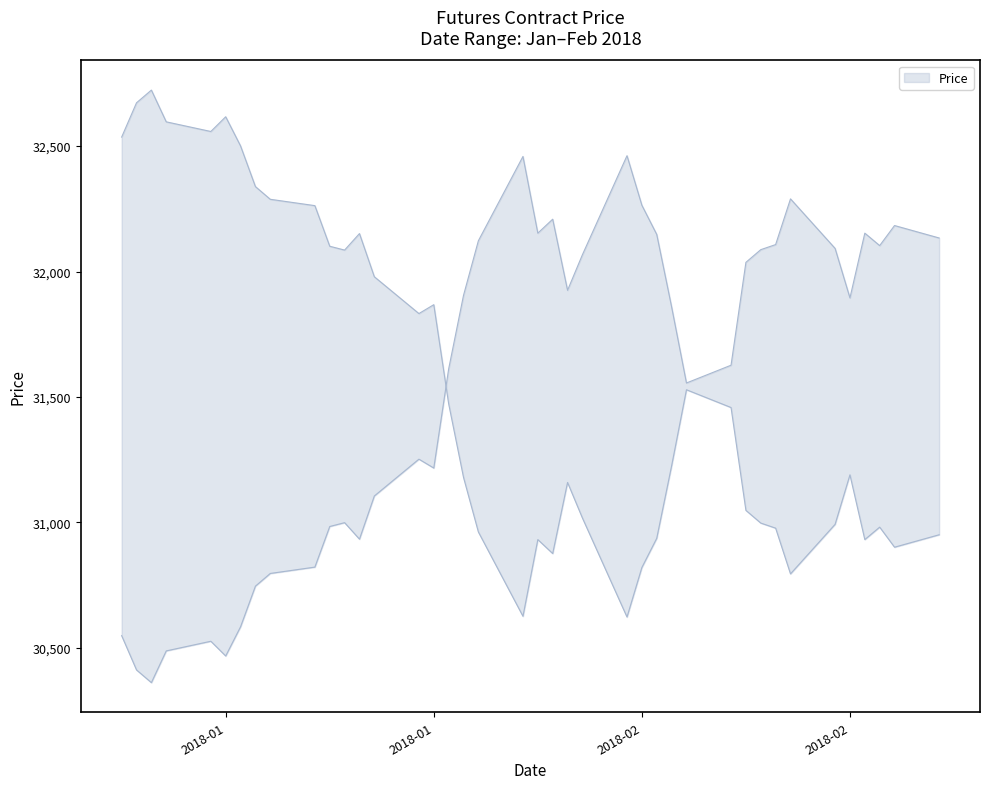

At which category does the chart reach its minimum across all series?

2018-01-04